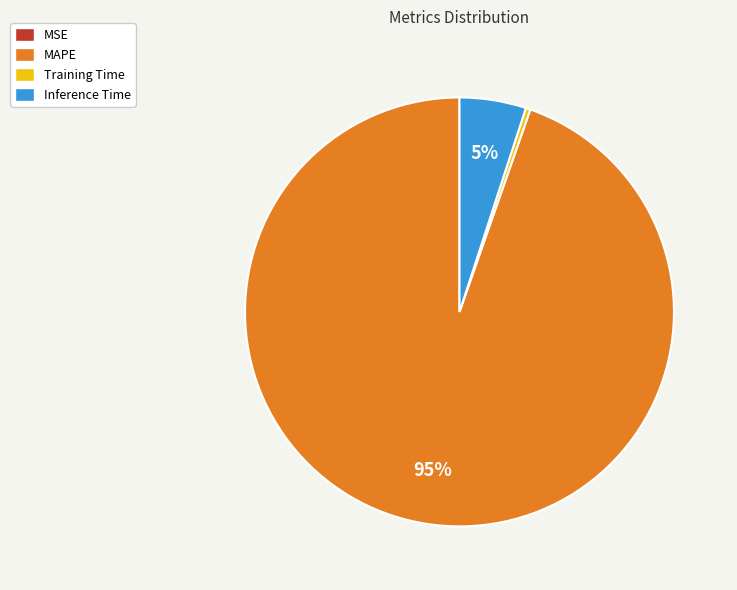

True or false: Training Time accounts for 12% of the total.

False